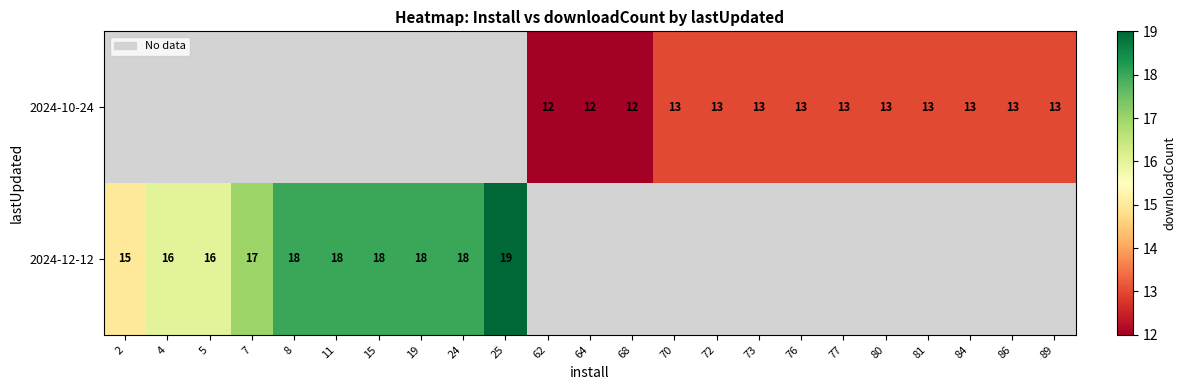

What is the smallest value displayed?

12.0